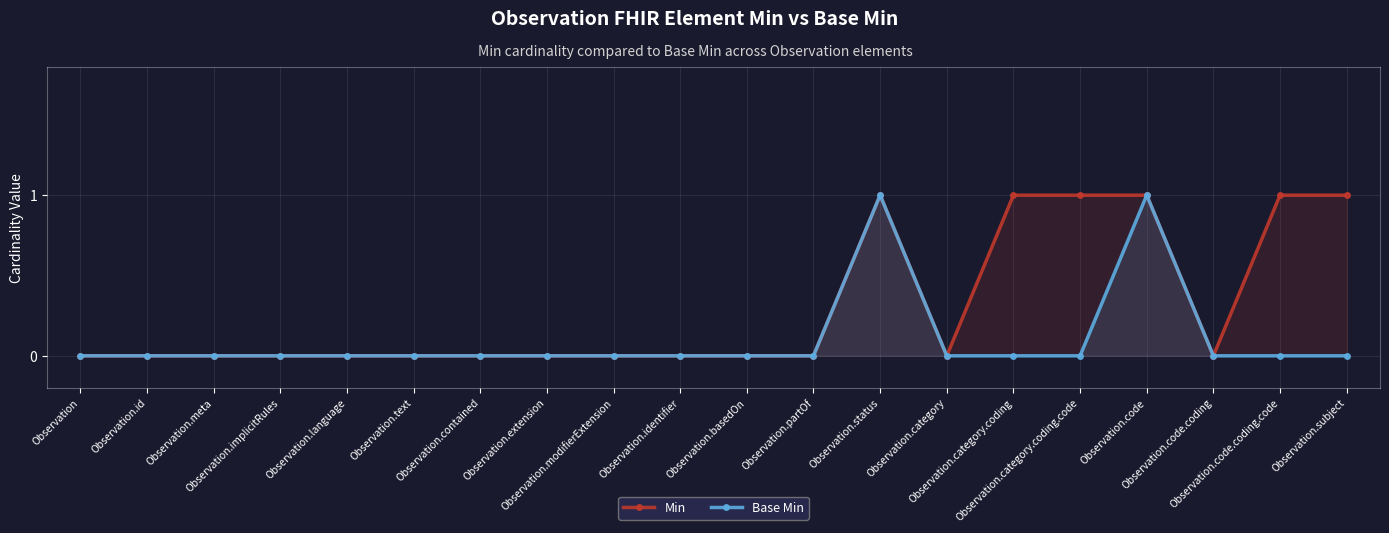

How many lines are shown in the chart?

2